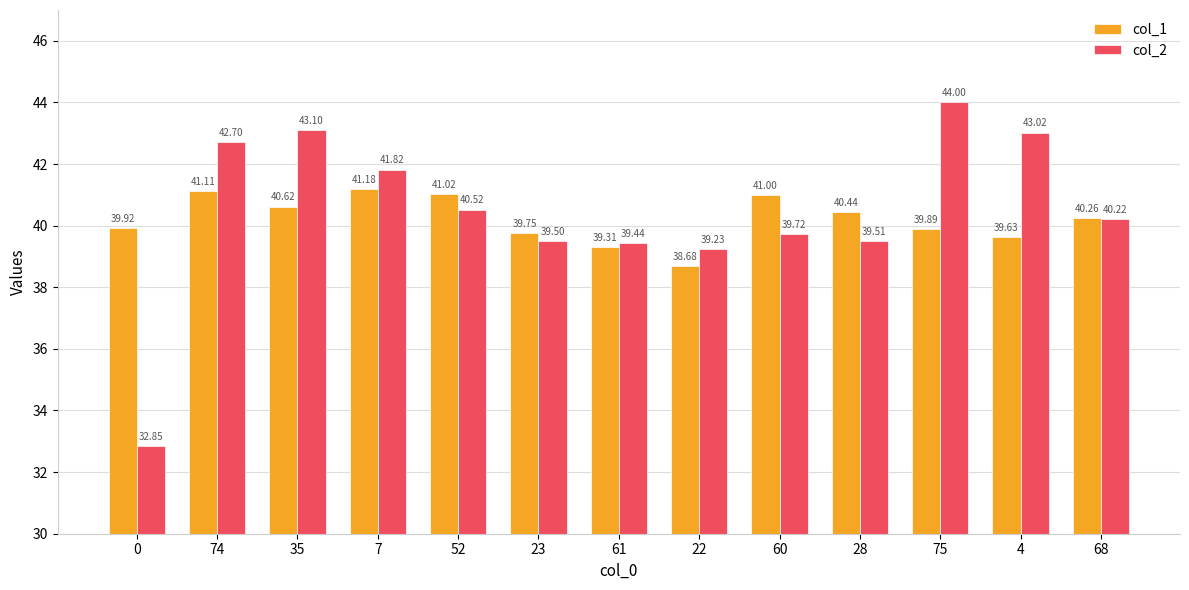

What is the approximate value of col_2 at 74?

42.7